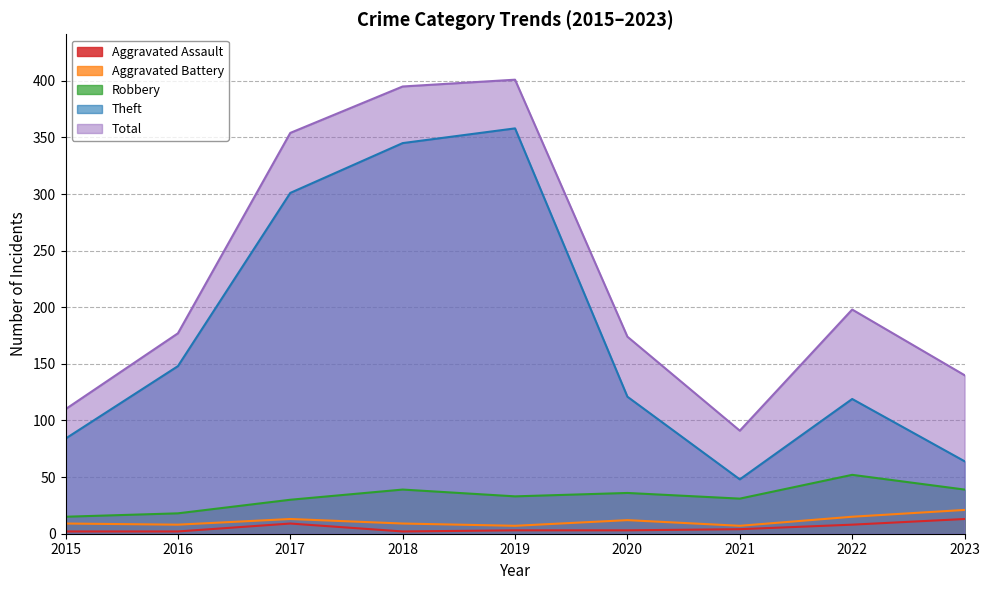

What is the value of the Robbery point at the 1st from the left?

15